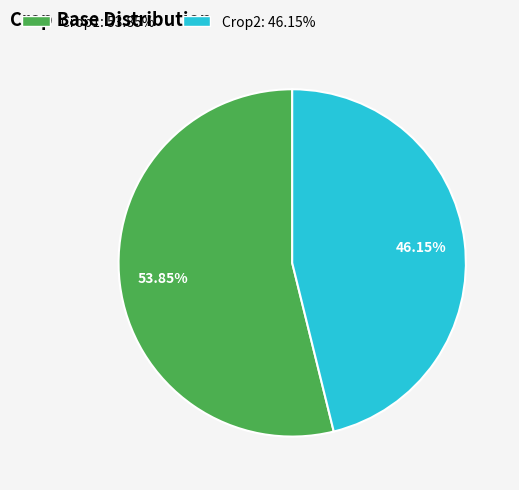

To the nearest percent, what is the difference between the Crop2 and Crop1 slice percentages?

8%